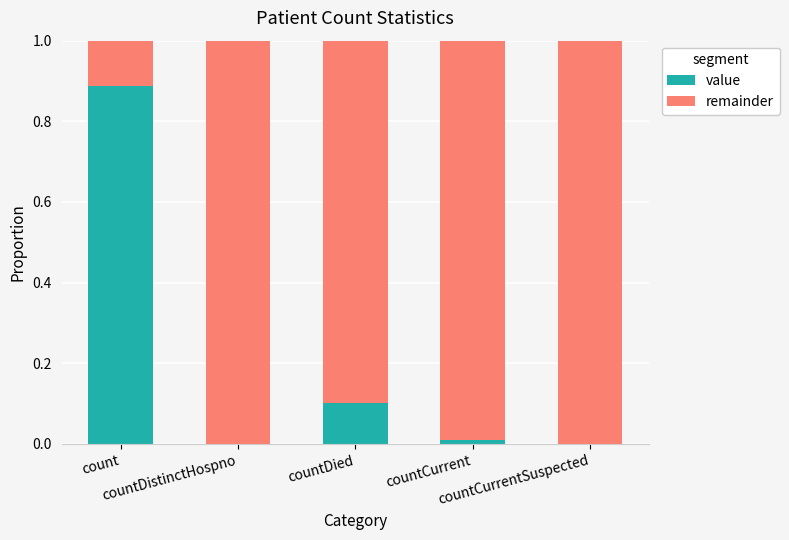

What is the difference between the maximum and minimum values in the remainder series?

0.9